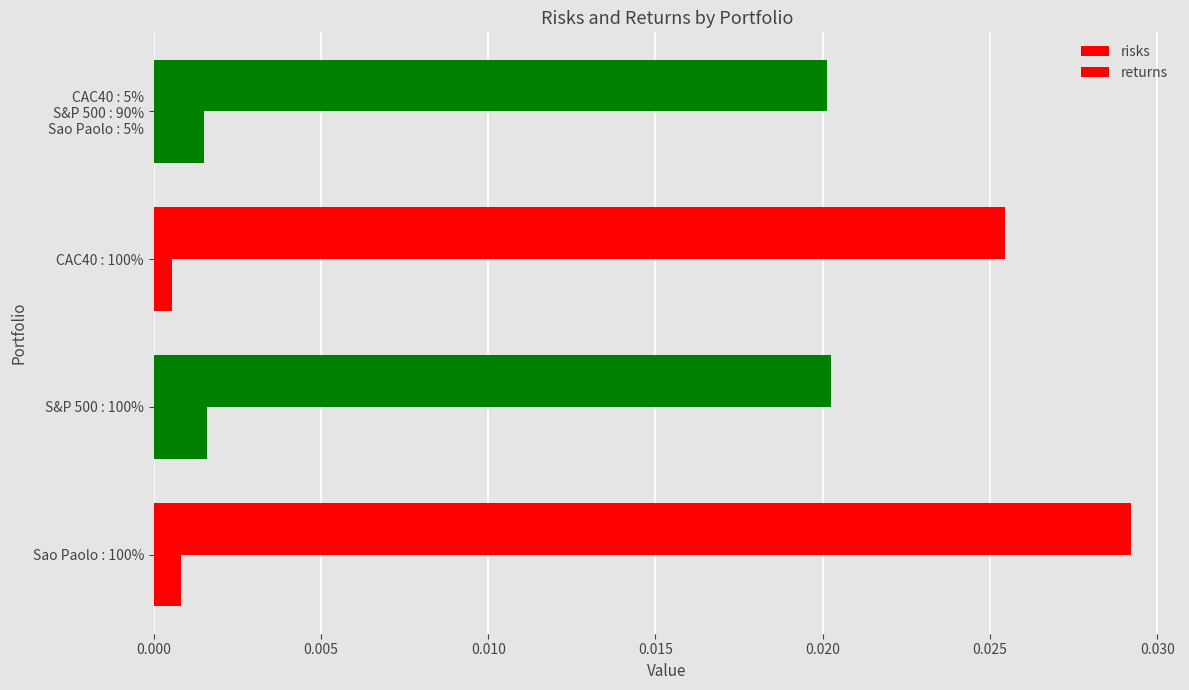

How many data points does each series have?

4